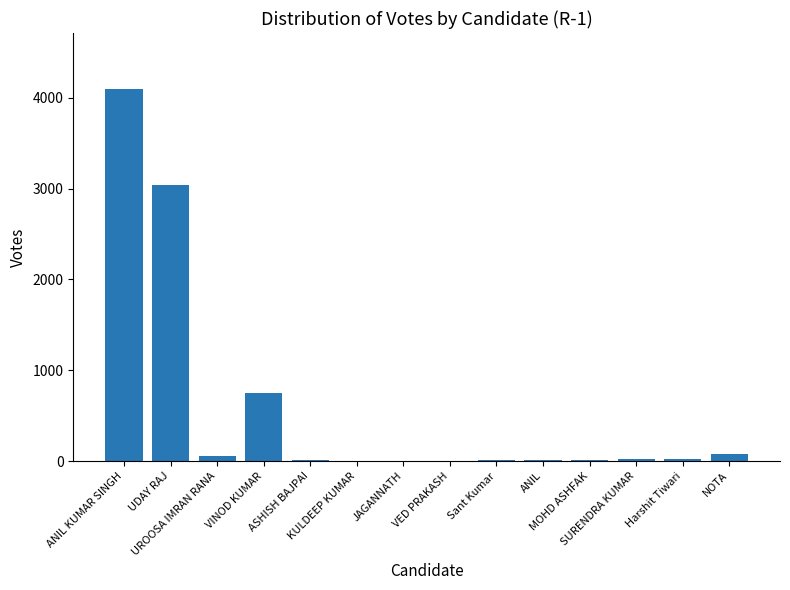

What is the greatest value displayed?

4099